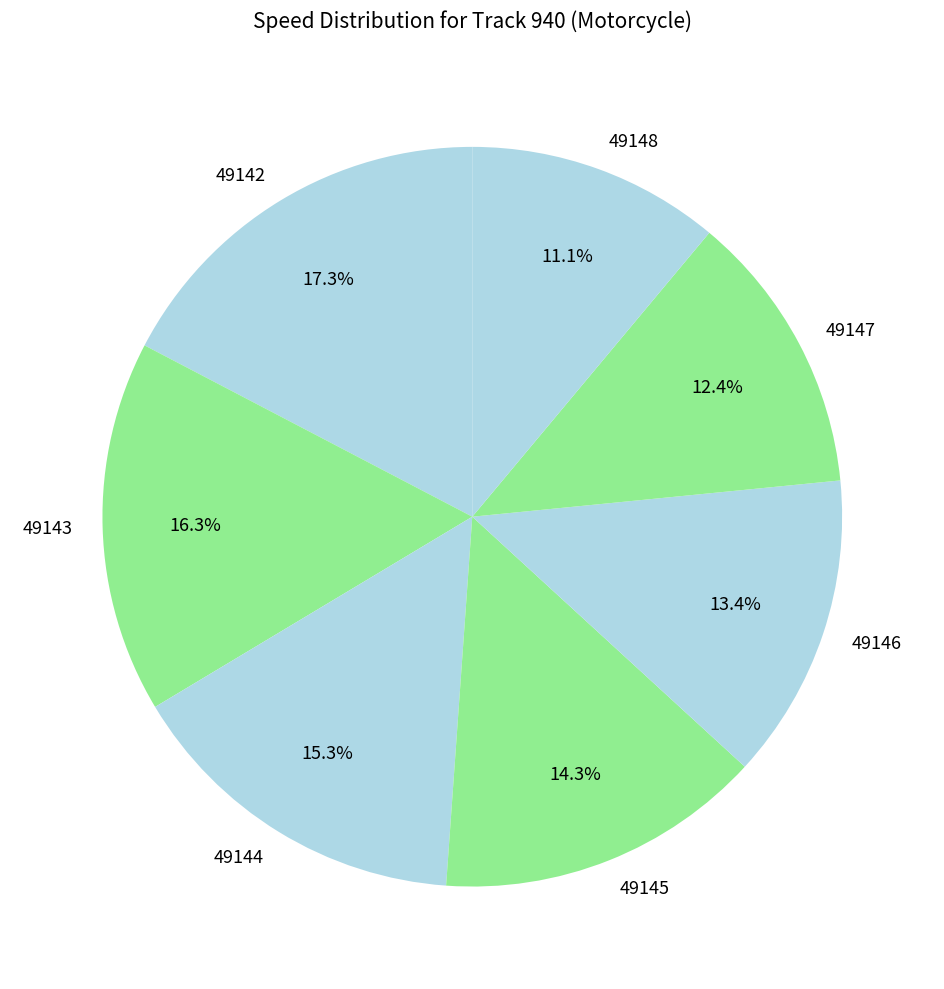

True or false: 49143 accounts for 16% of the total.

True